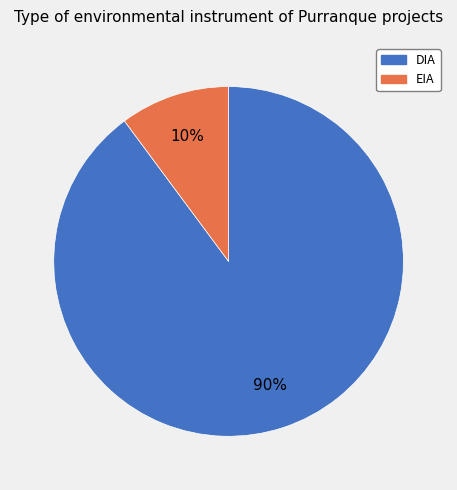

Do EIA and DIA together represent more than half of the pie?

Yes